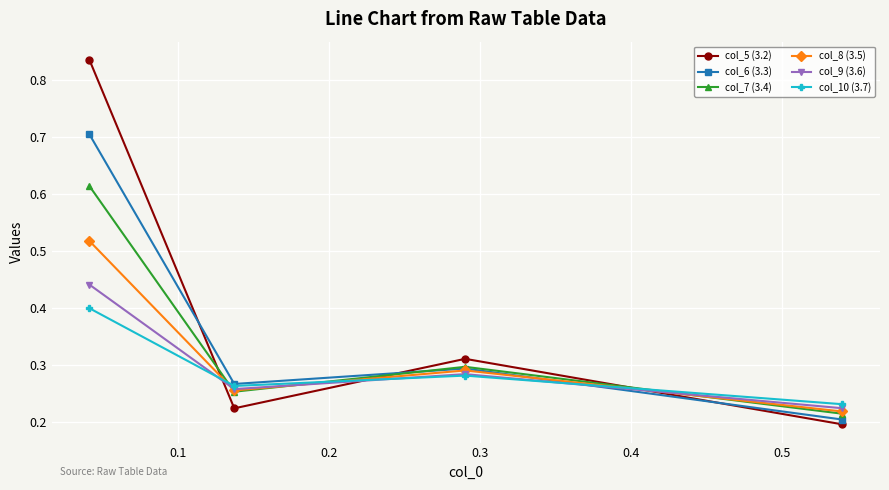

Count the col_5 (3.2) values in the range 0 to 1.

4